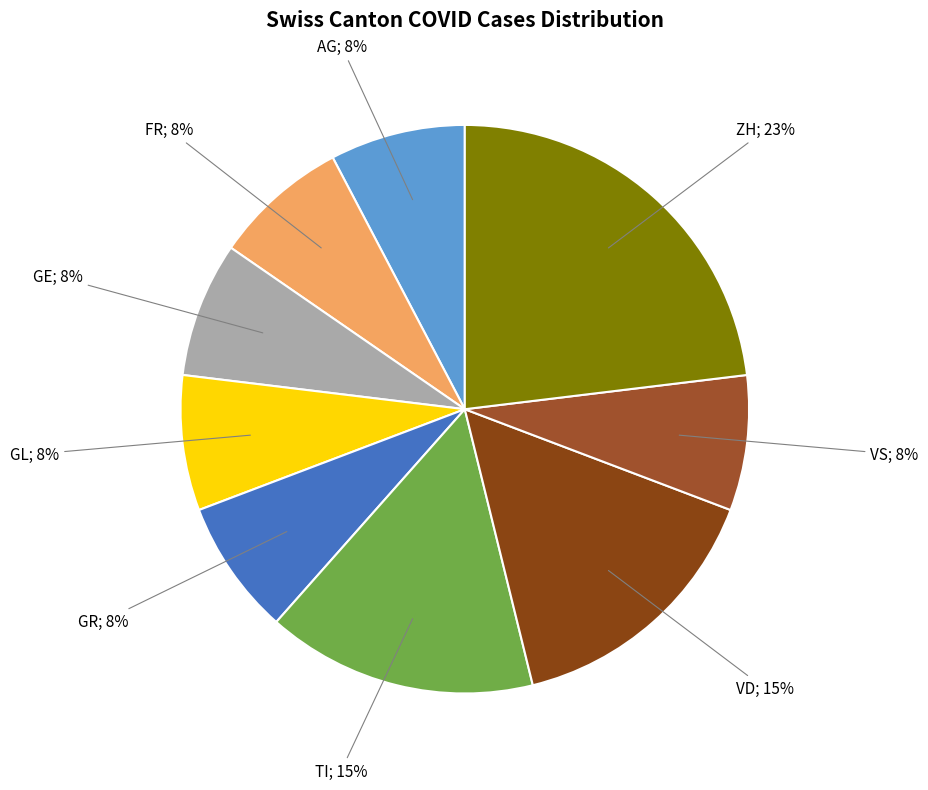

How many slices are in this pie chart?

9